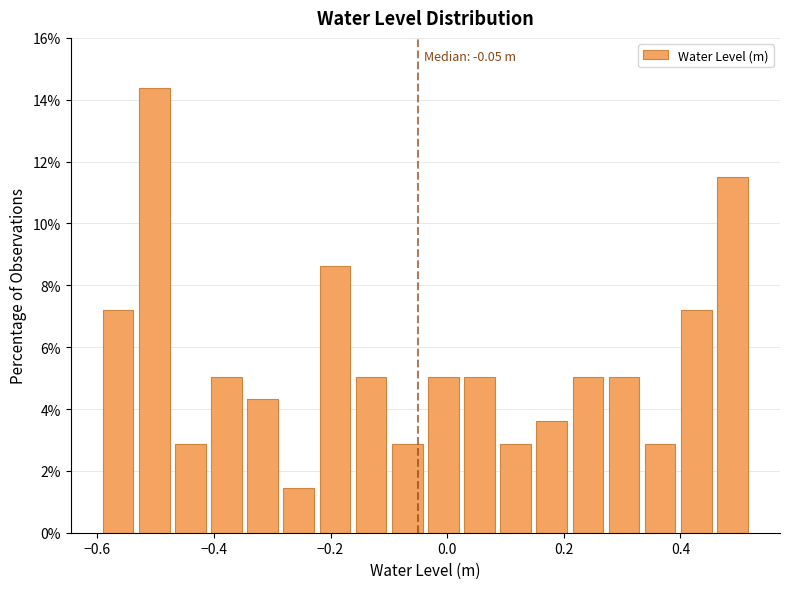

Read against the x-axis, roughly where is the centre of the tallest bar?

-0.50